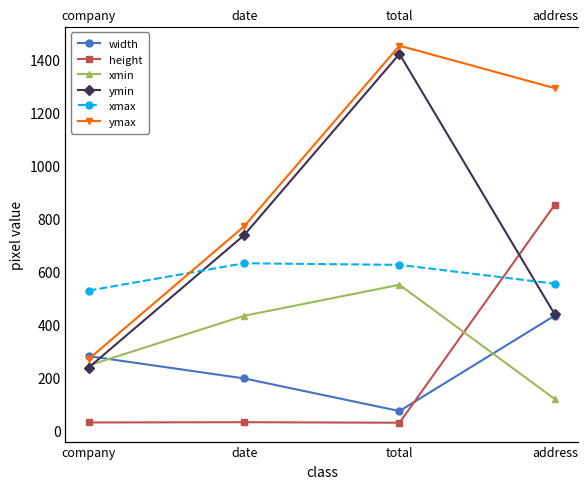

What is the label of the 3rd point from the left?

total